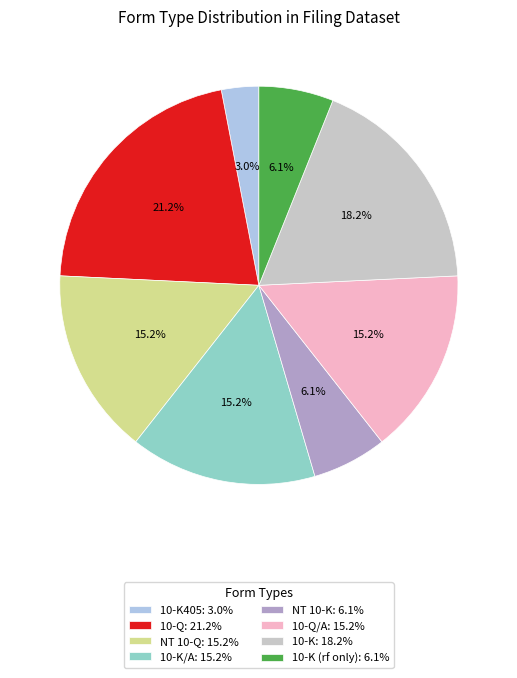

What is the ratio of the value at 10-K (rf only): 6.1% to the value at 10-Q: 21.2%?

0.3